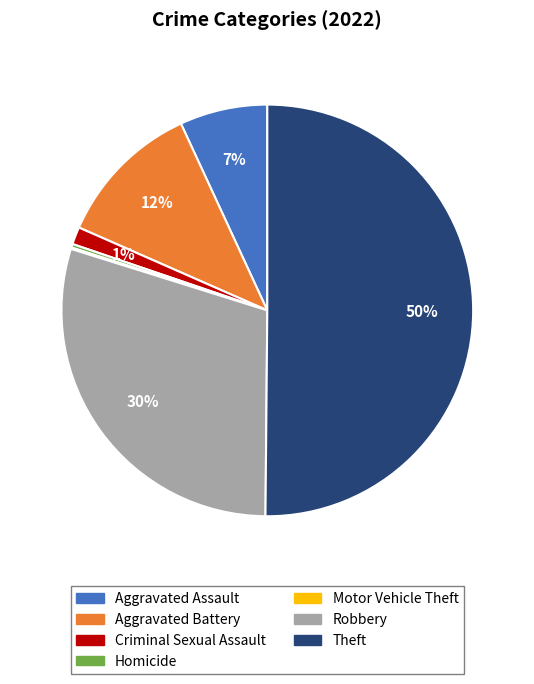

Do Aggravated Assault and Criminal Sexual Assault together represent more than half of the pie?

No